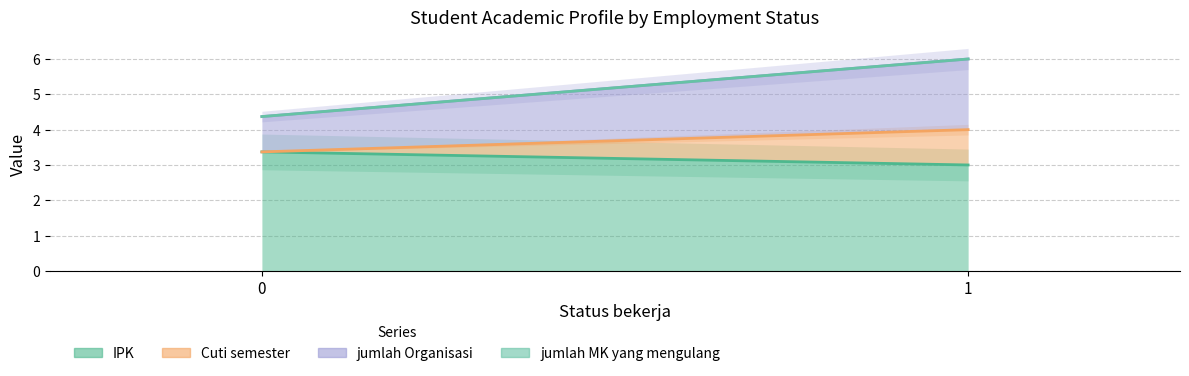

True or false: IPK has a value of 5.3 at 1.

False